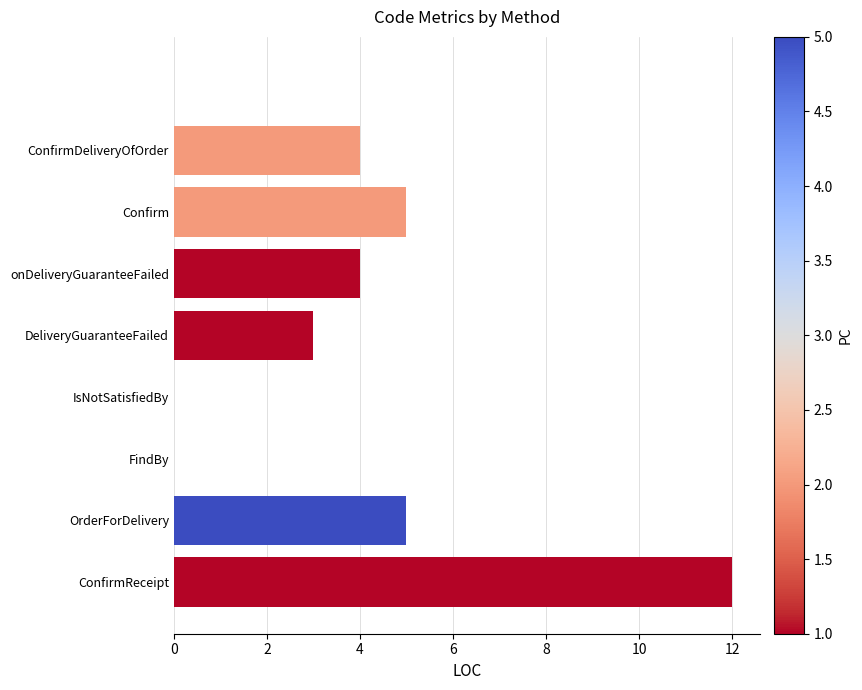

What is the ratio of the value at ConfirmDeliveryOfOrder to the value at OrderForDelivery?

0.8